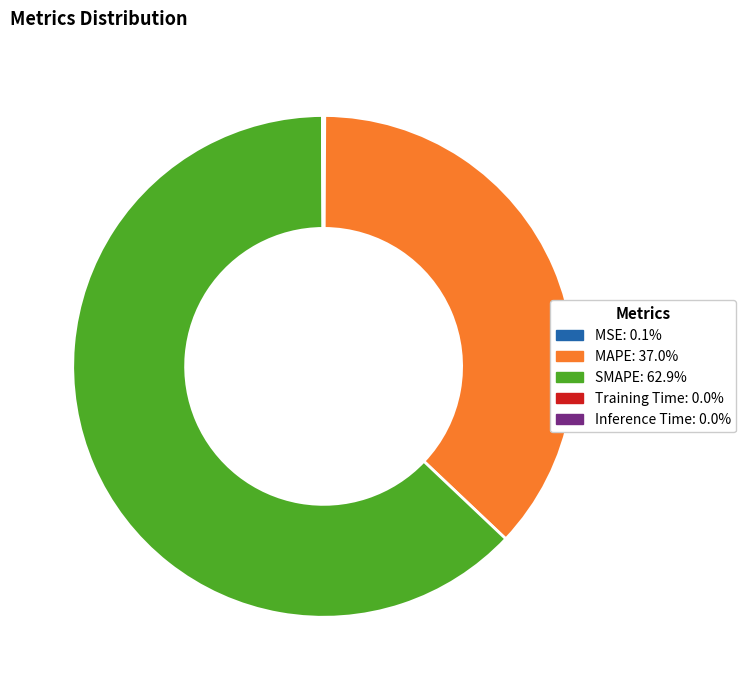

Is there any slice that represents more than half of the pie?

Yes